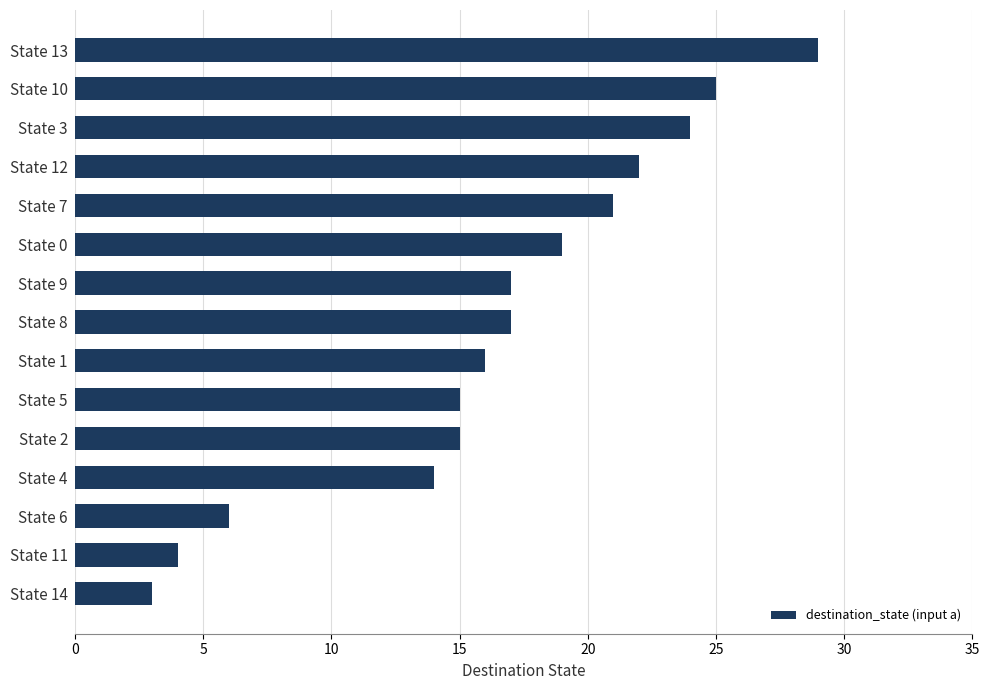

What is the sum of the values at State 2 and State 0?

34